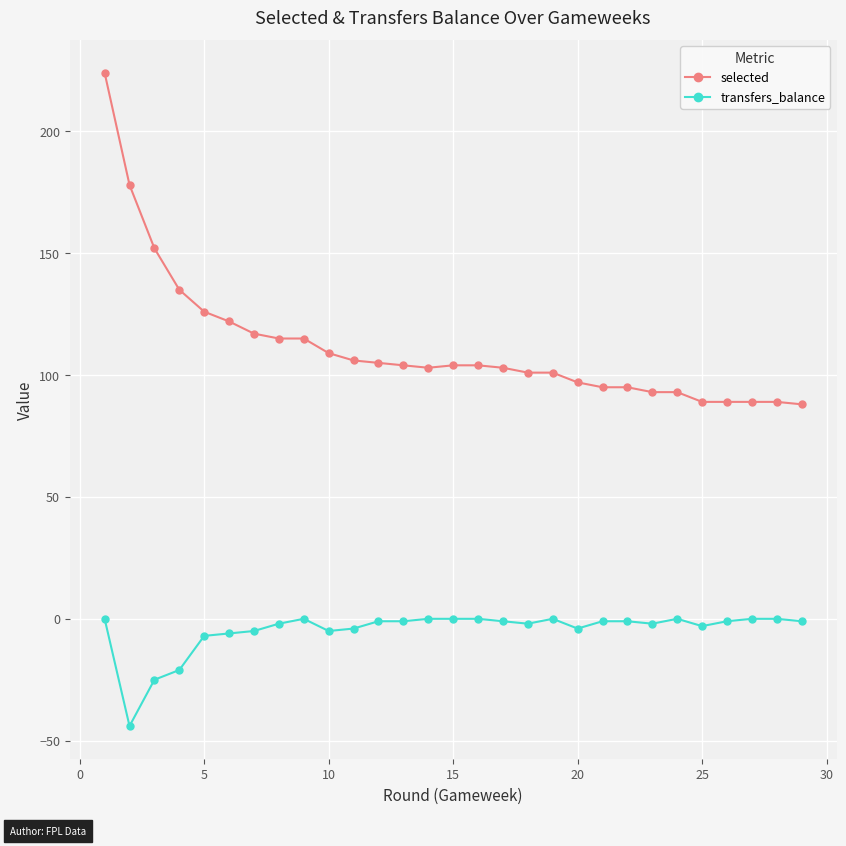

True or false: transfers_balance has more than 2 interior local peaks.

True